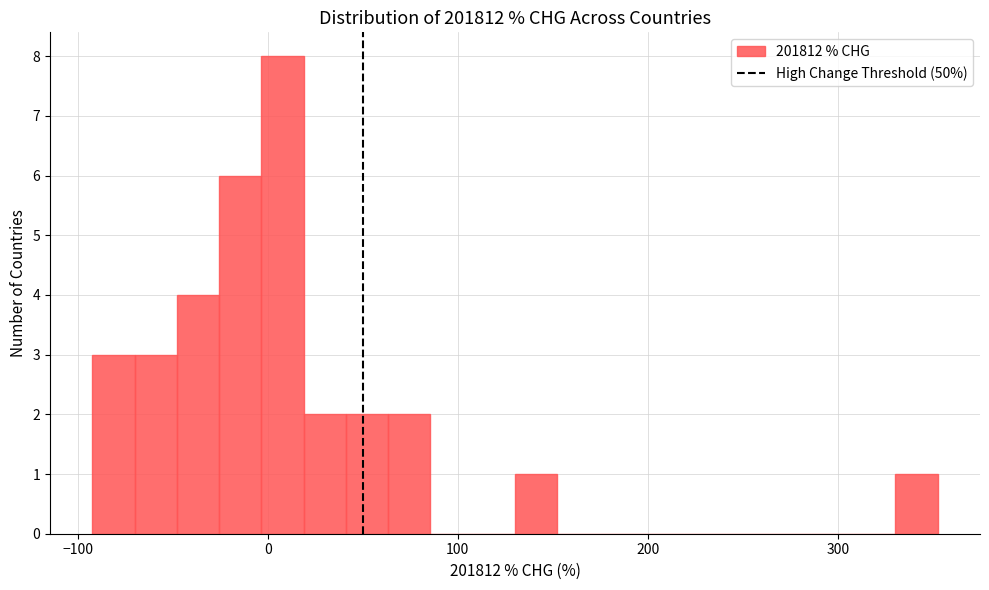

Read against the x-axis, roughly where is the centre of the tallest bar?

10